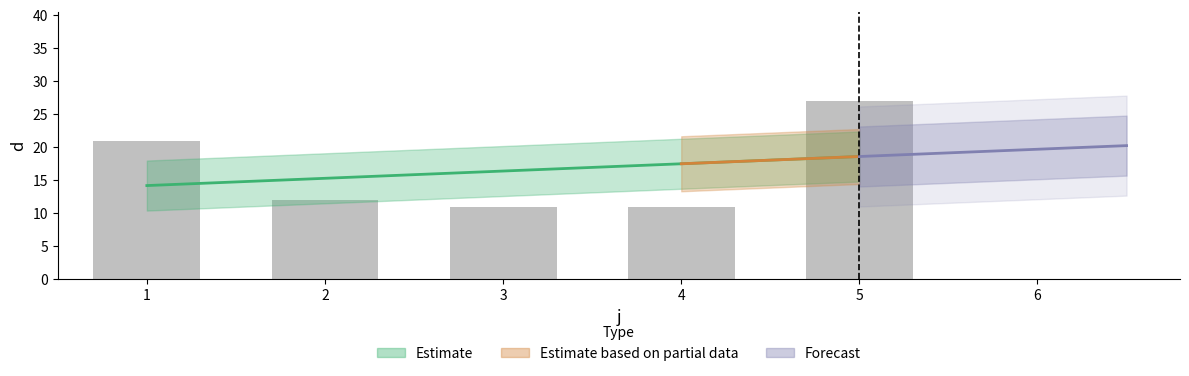

How many bars are there in total?

5